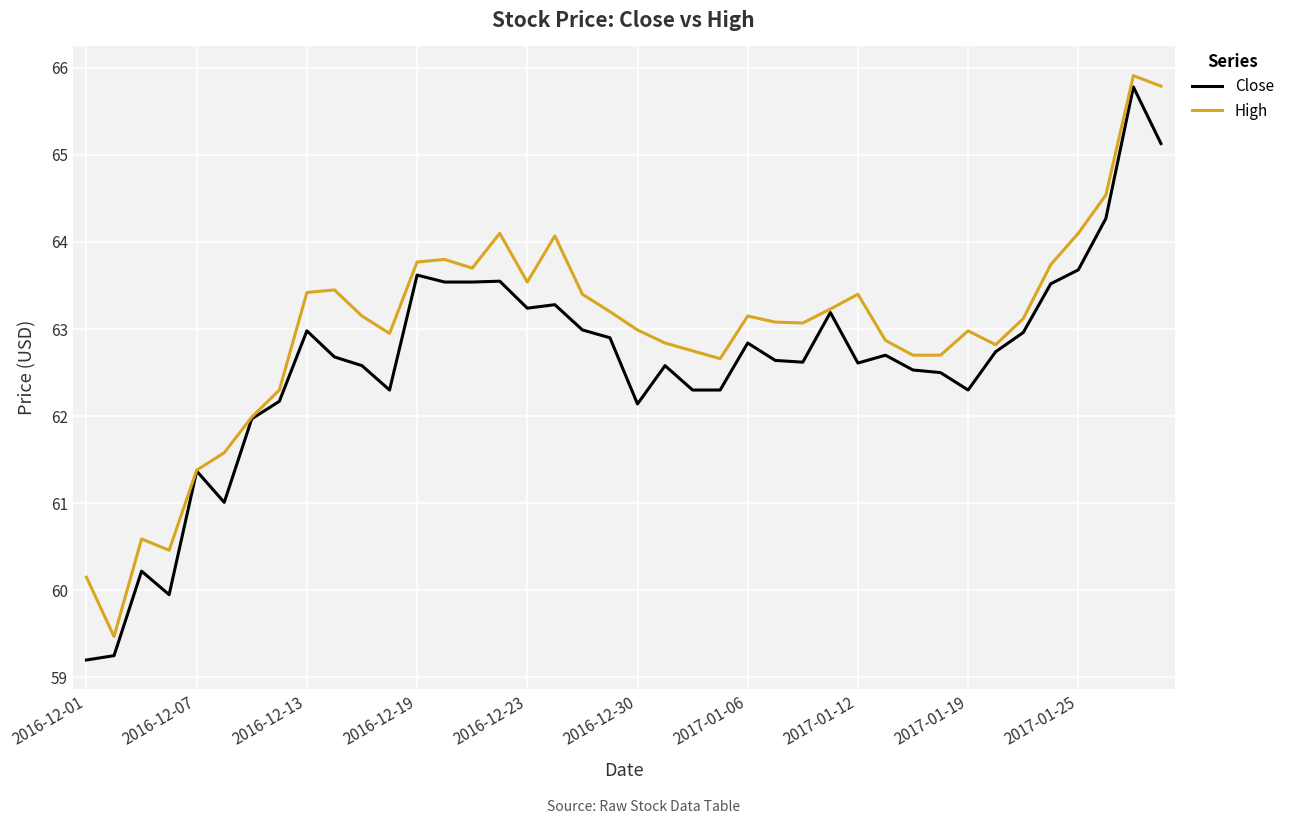

Which series has the largest range (max minus min)?

Close